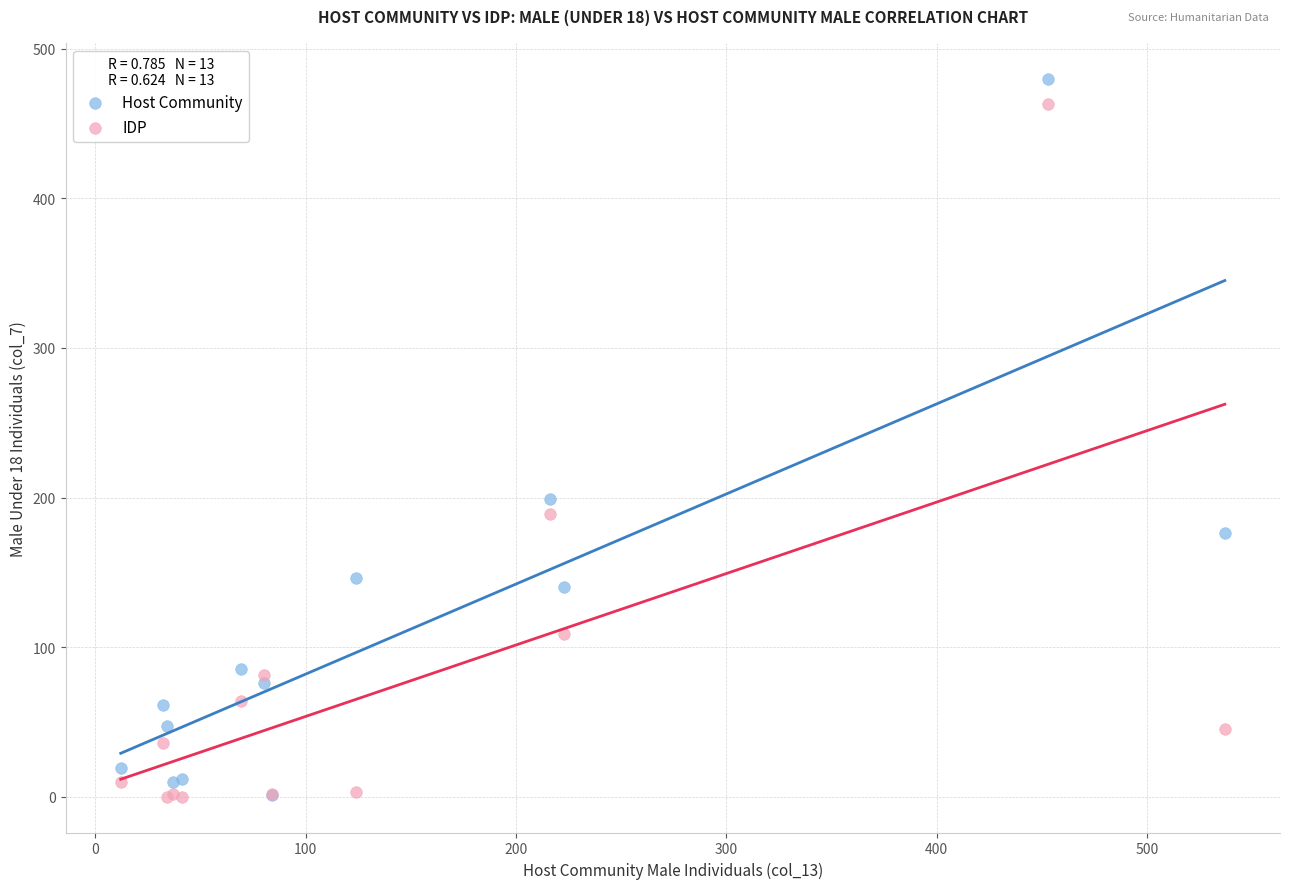

In the IDP series, what Y value is closest to 231?

189